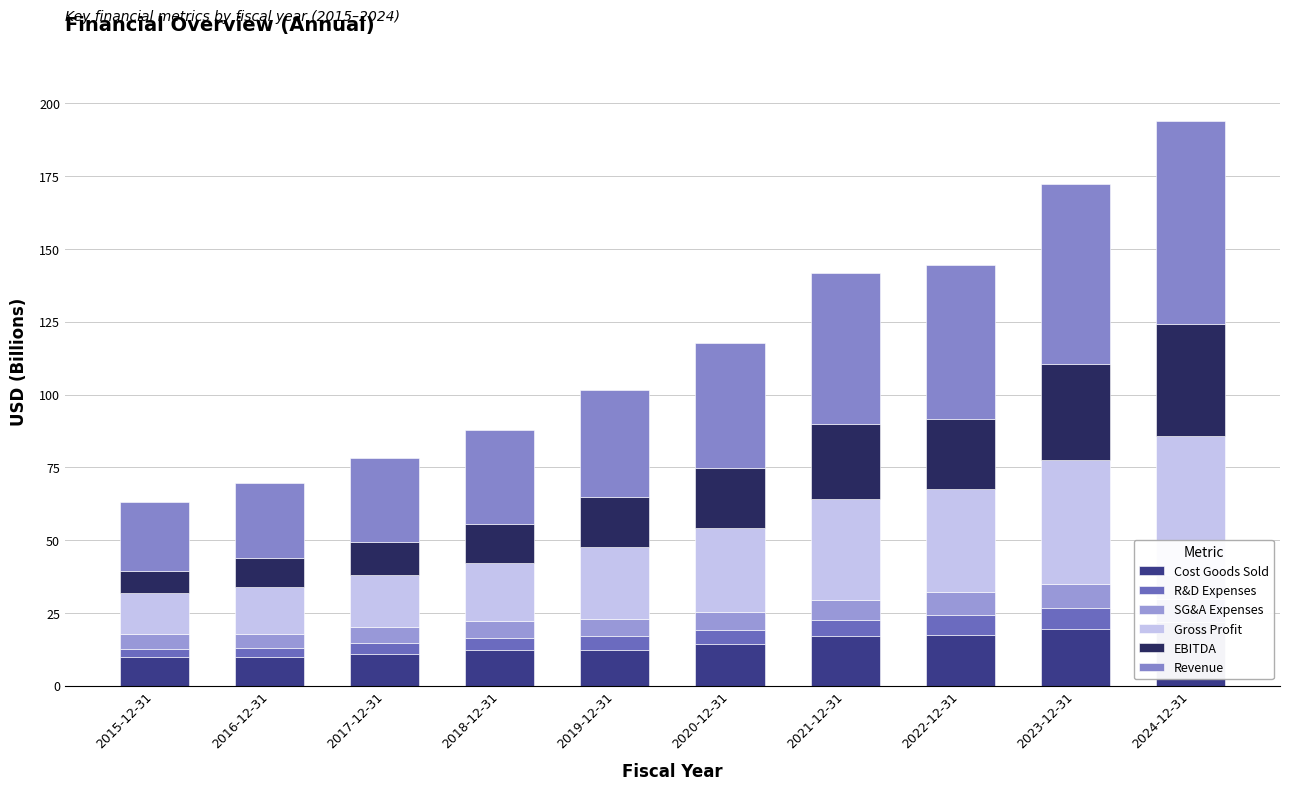

Is the value of EBITDA at 2021-12-31 greater than the value of Cost Goods Sold at 2016-12-31?

Yes